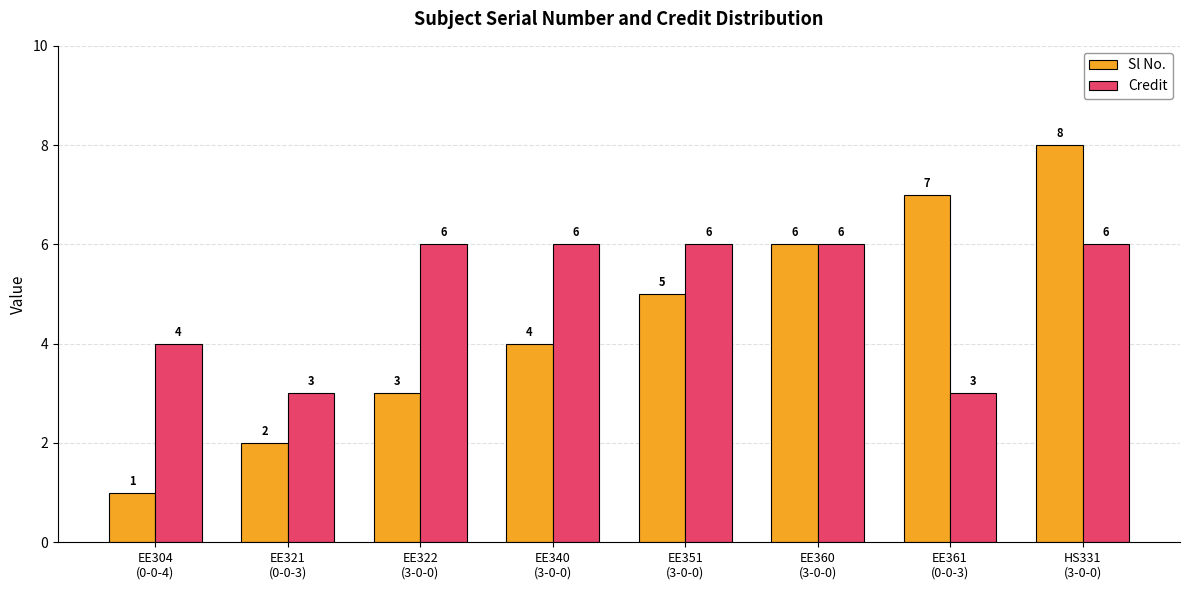

Is the value of Sl No. at EE322
(3-0-0) greater than the value of Credit at EE351
(3-0-0)?

No